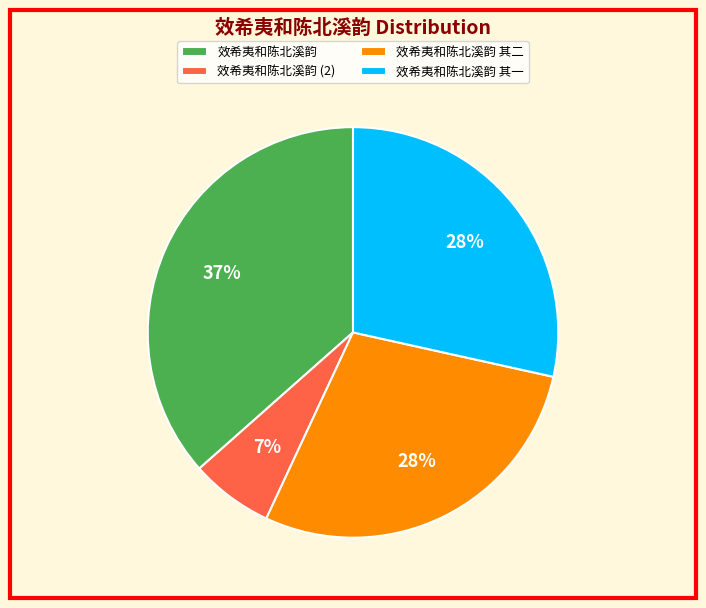

Is there any slice that represents more than half of the pie?

No